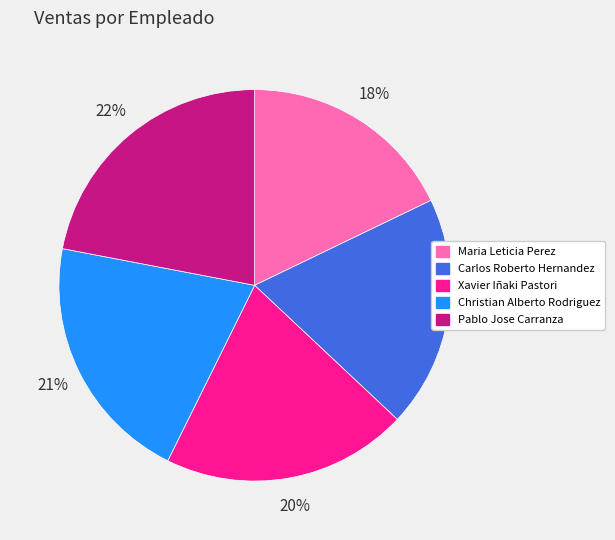

Which slice is the largest?

Pablo Jose Carranza